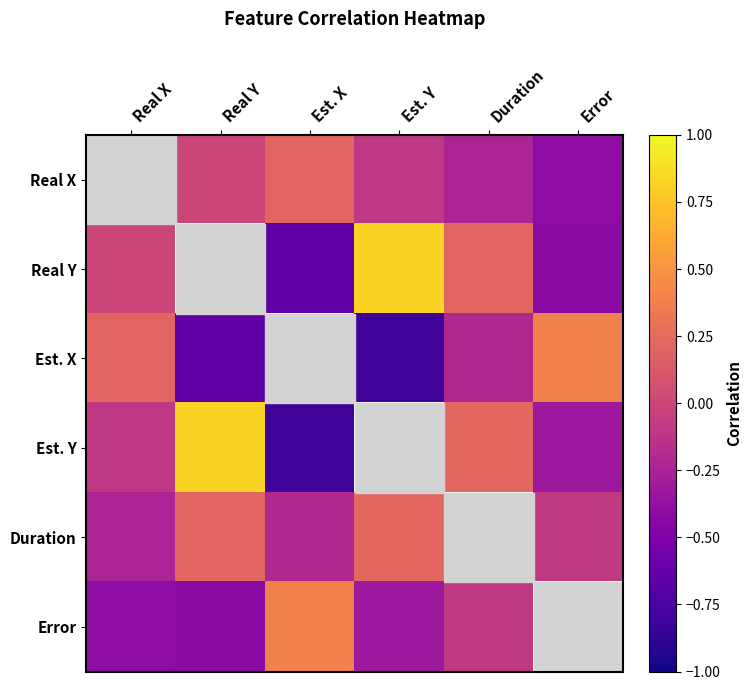

How many data points does each series have?

6